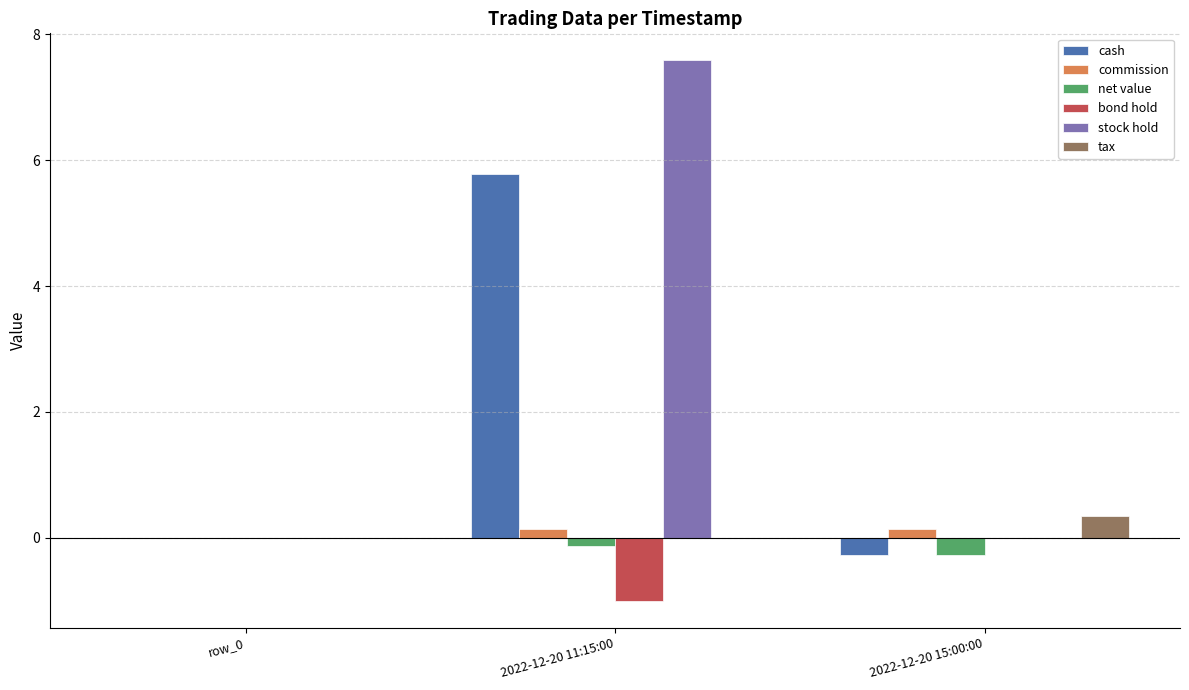

How many distinct data groups are displayed?

6